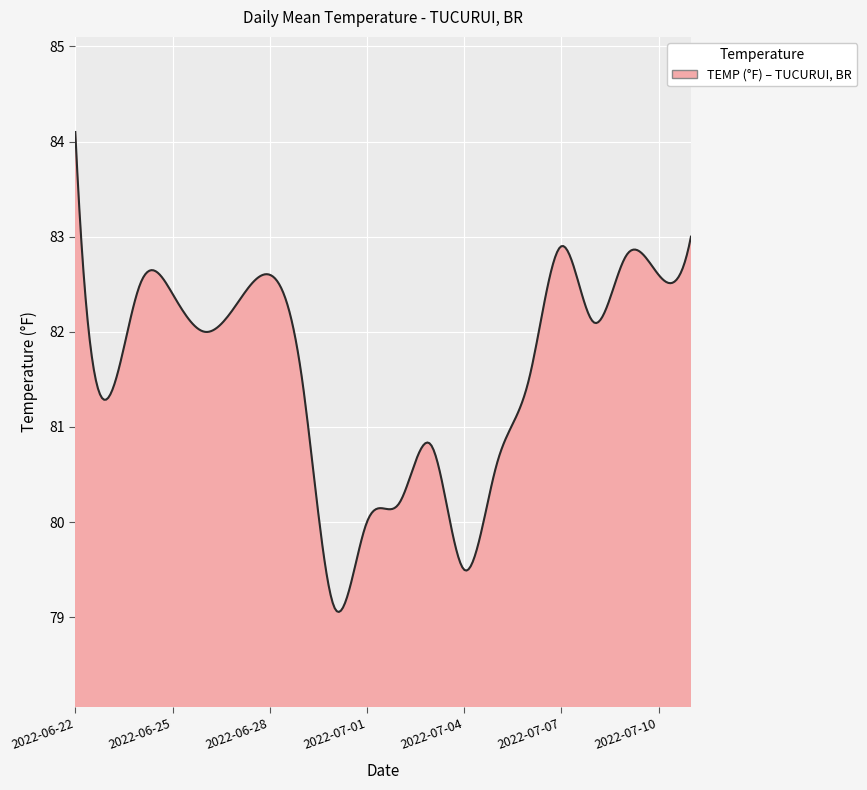

What is the maximum value shown in the chart?

84.1